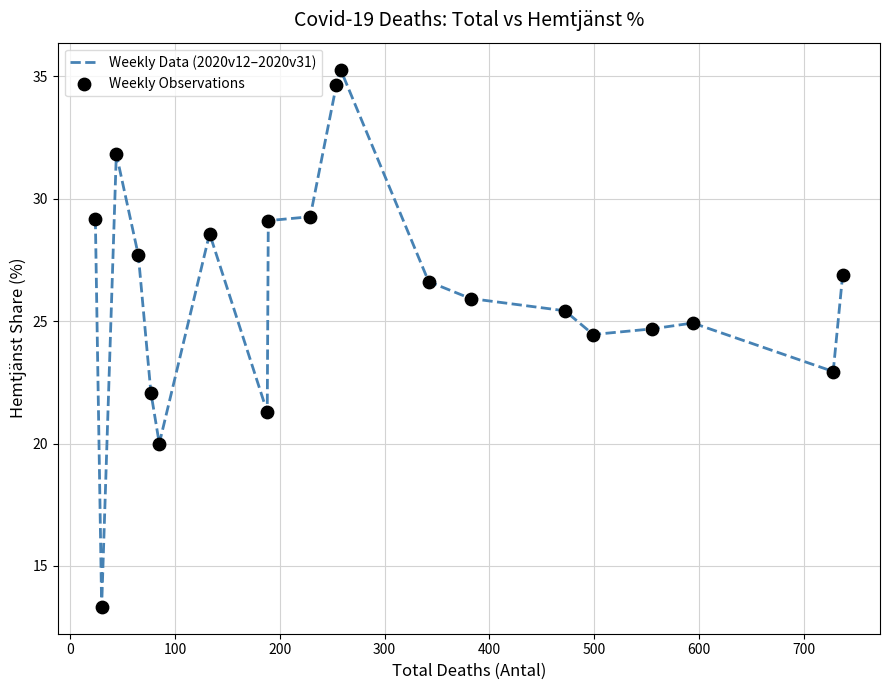

What is the difference between the maximum and minimum values?

21.9